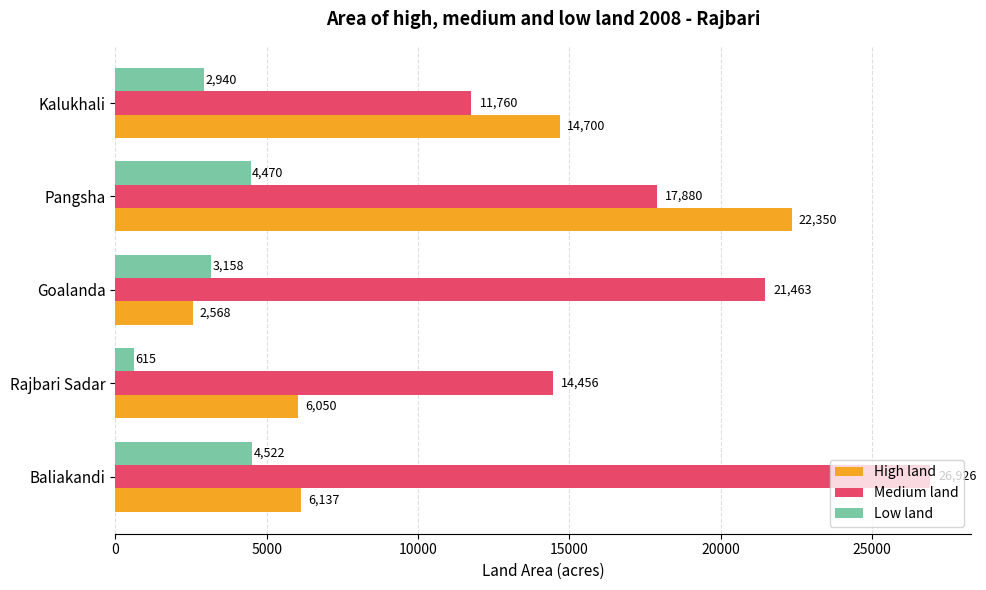

Which category has the highest value in the High land series?

Pangsha